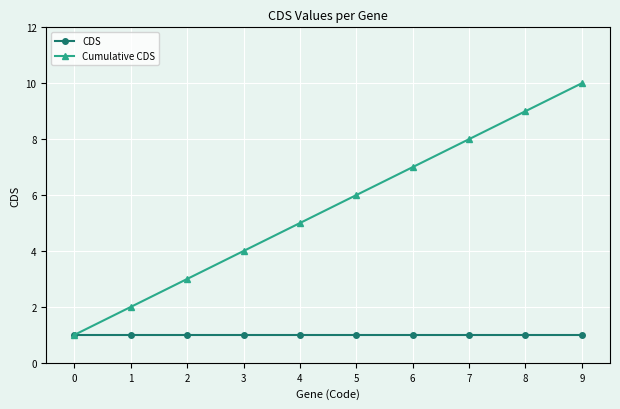

Which series has the widest spread of values?

Cumulative CDS